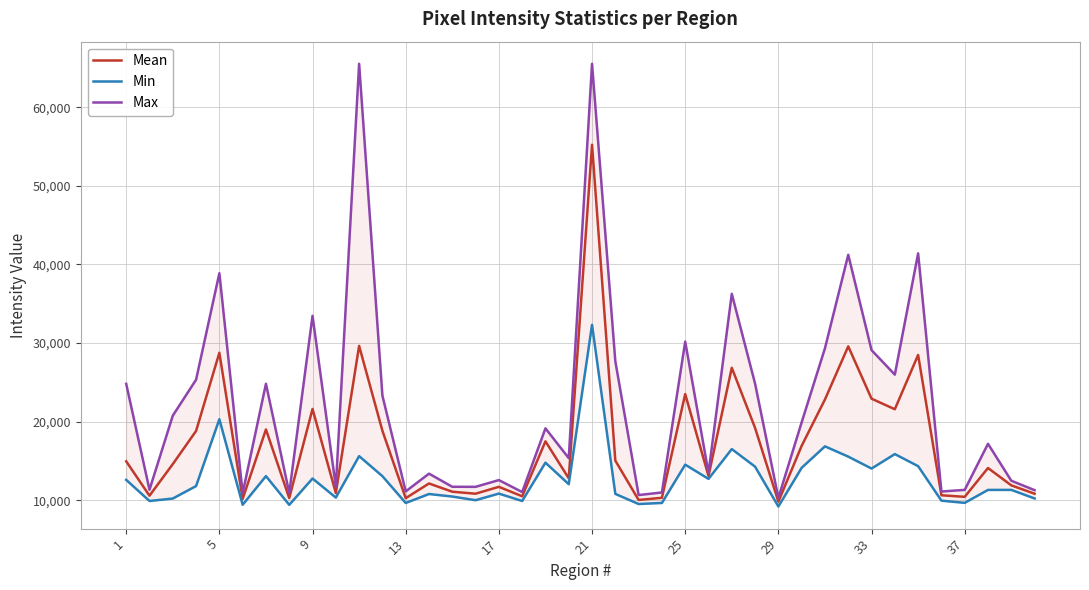

At how many categories does at least one series exceed 64528?

2